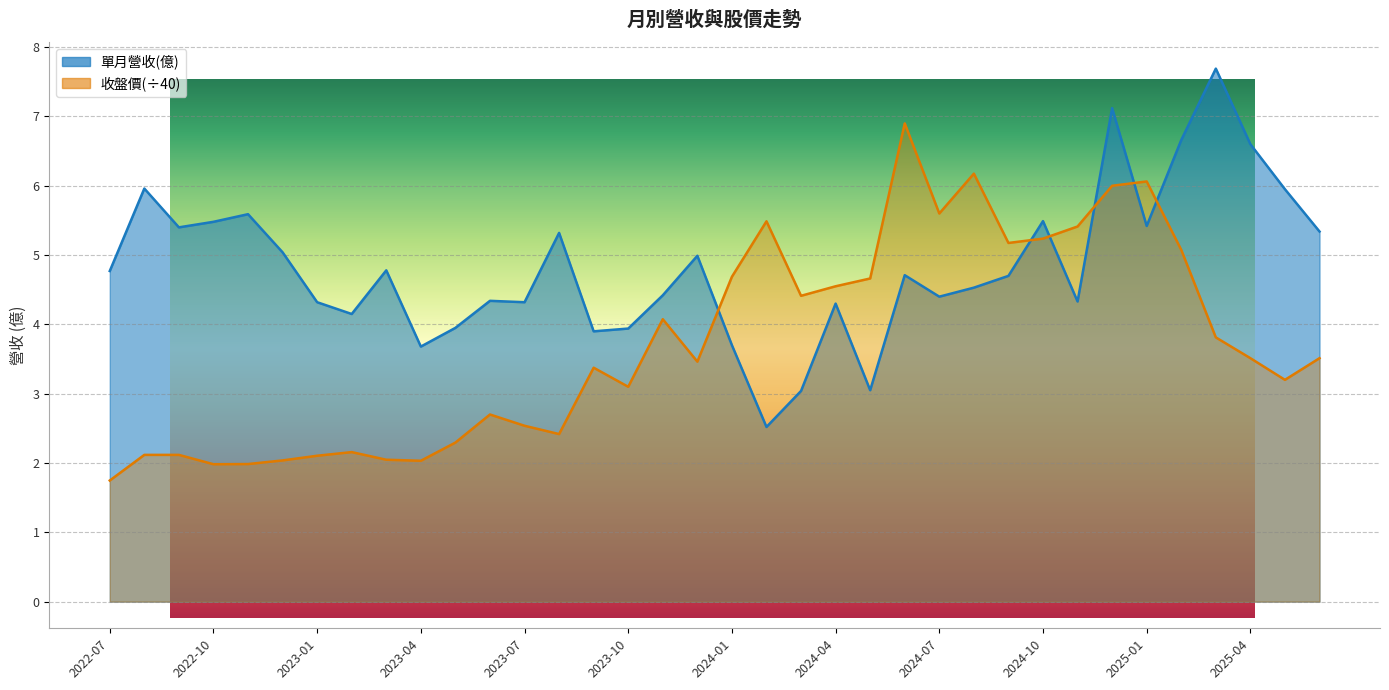

List the series in order of their peak value, highest first.

單月營收(億), 收盤價